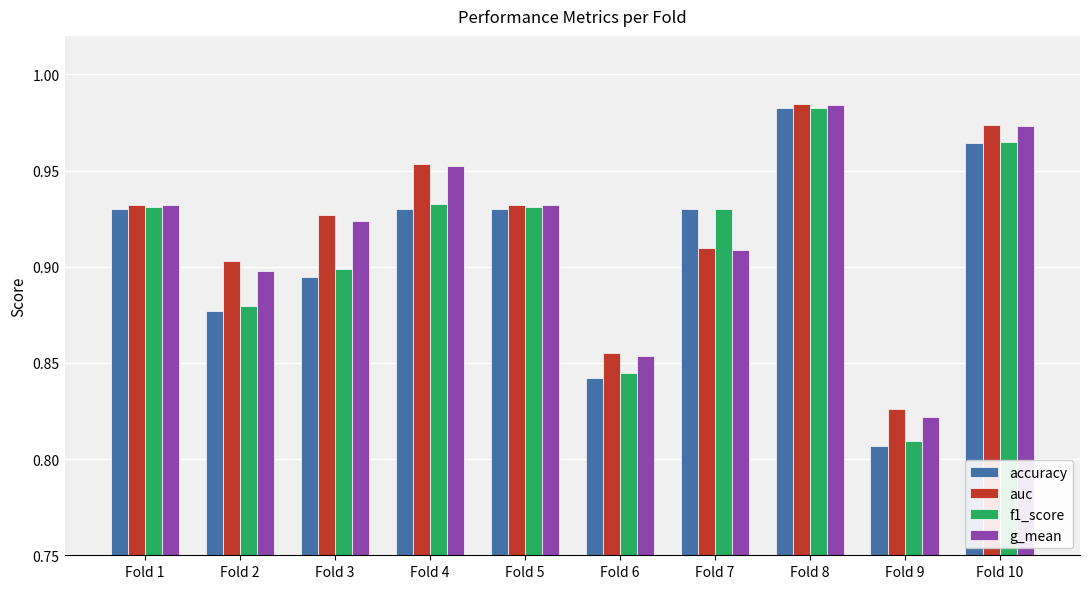

What is the difference between the maximum and minimum values in the auc series?

0.2